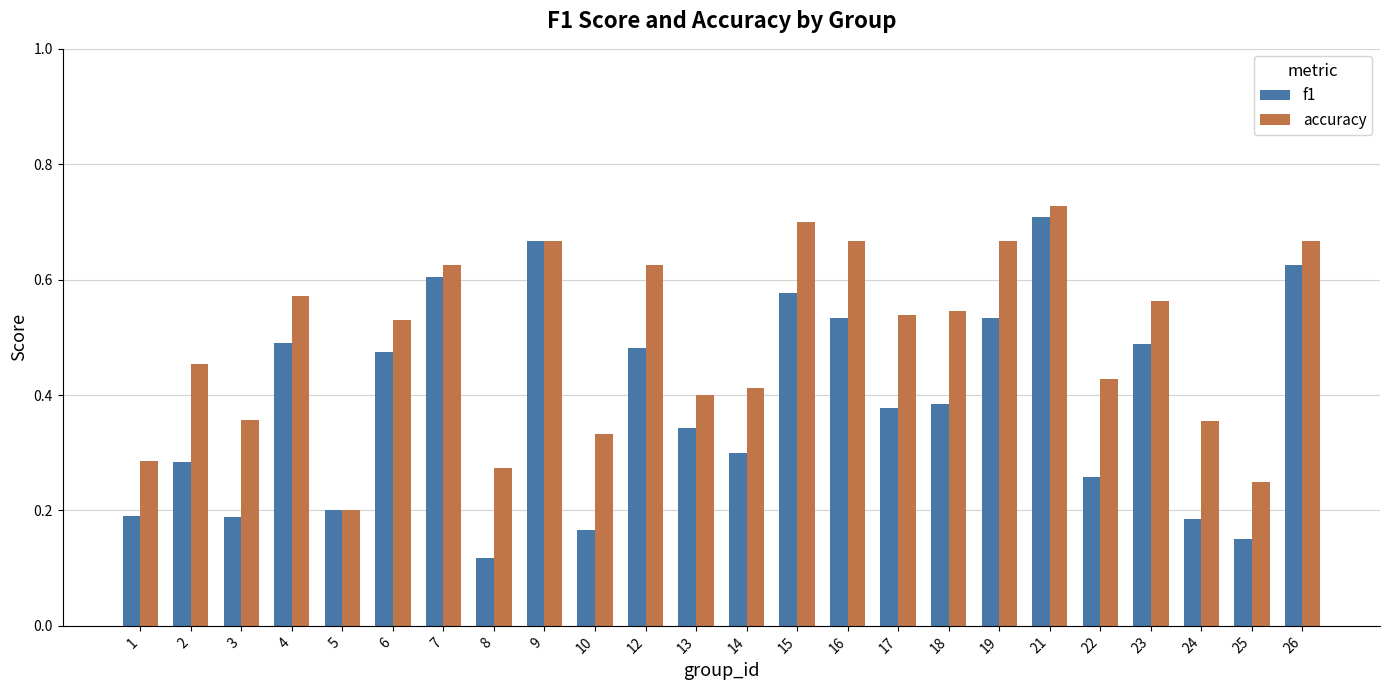

At which category is the sum across all series the highest?

21